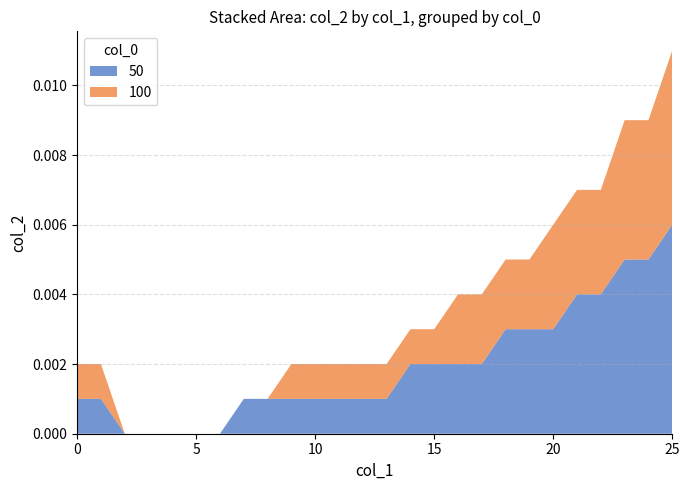

What are all the series names shown in the legend?

50, 100